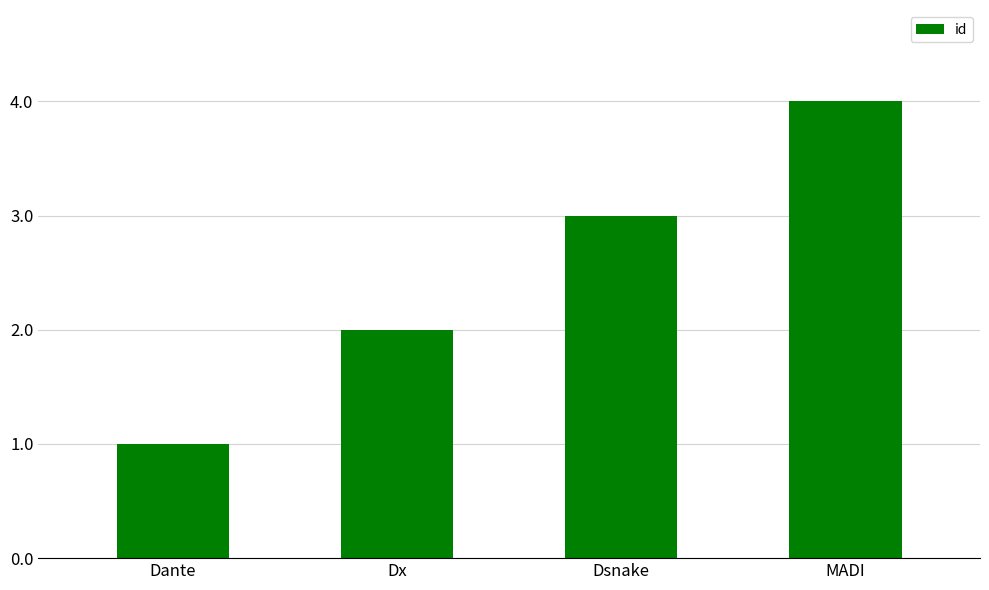

Which has a higher value, Dsnake or Dante?

Dsnake